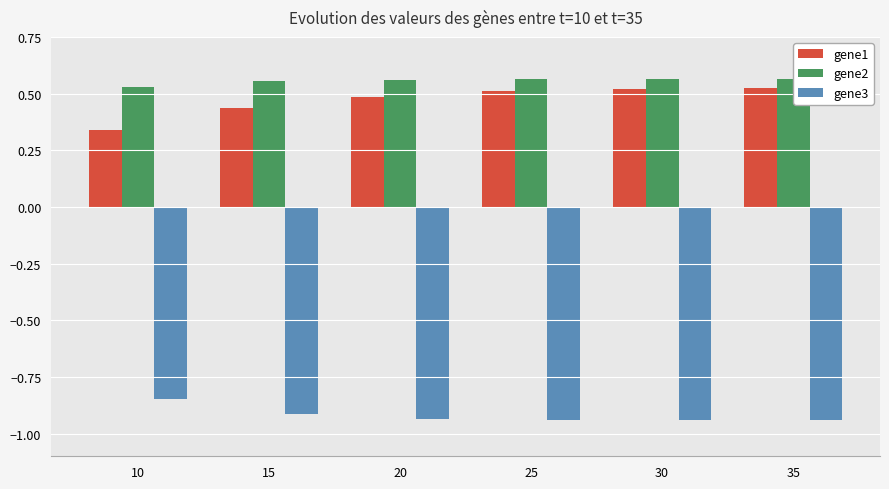

Count the gene1 values in the range 0 to 1.

6